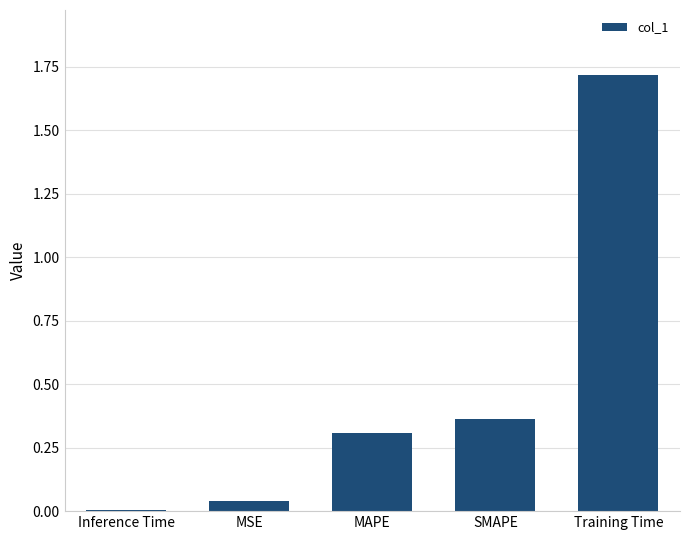

At which category does the chart reach its minimum across all series?

Inference Time